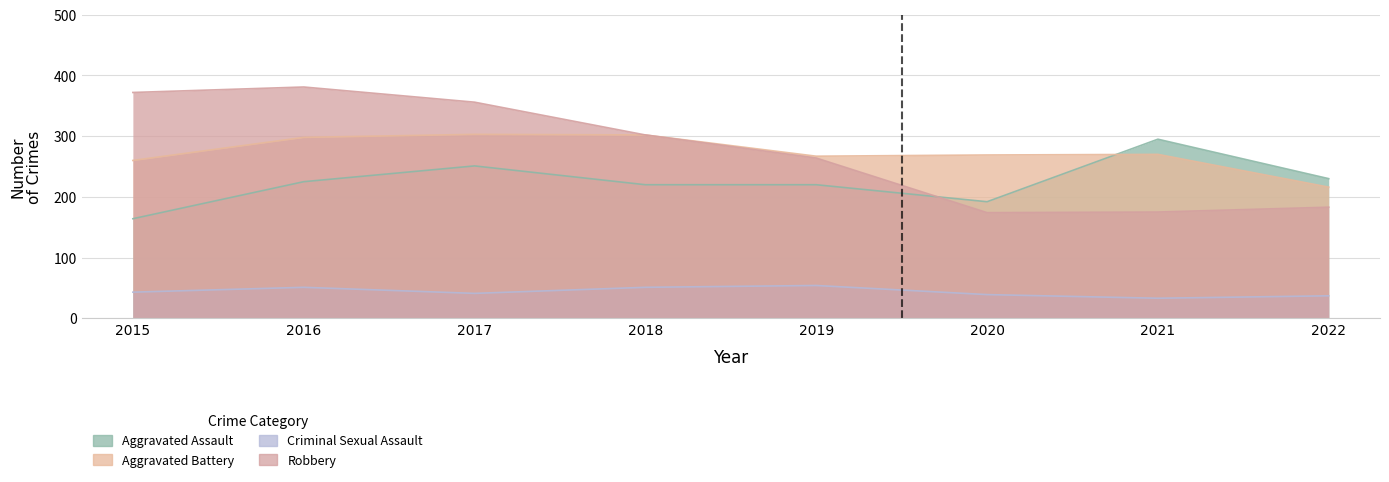

True or false: Aggravated Assault has a value of 388 at 2016.

False